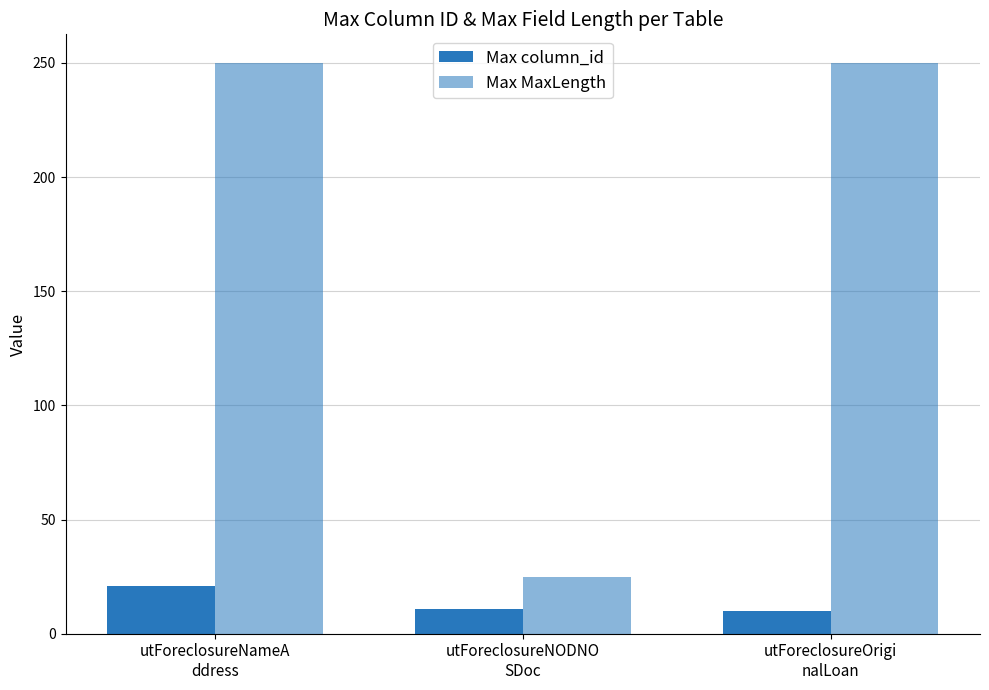

Are the bars horizontal?

No